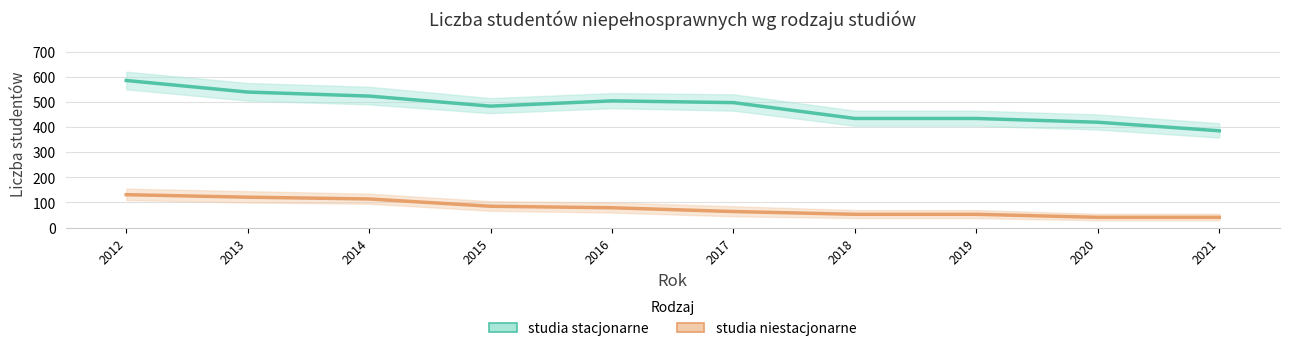

Which series has the largest total across all categories?

studia stacjonarne